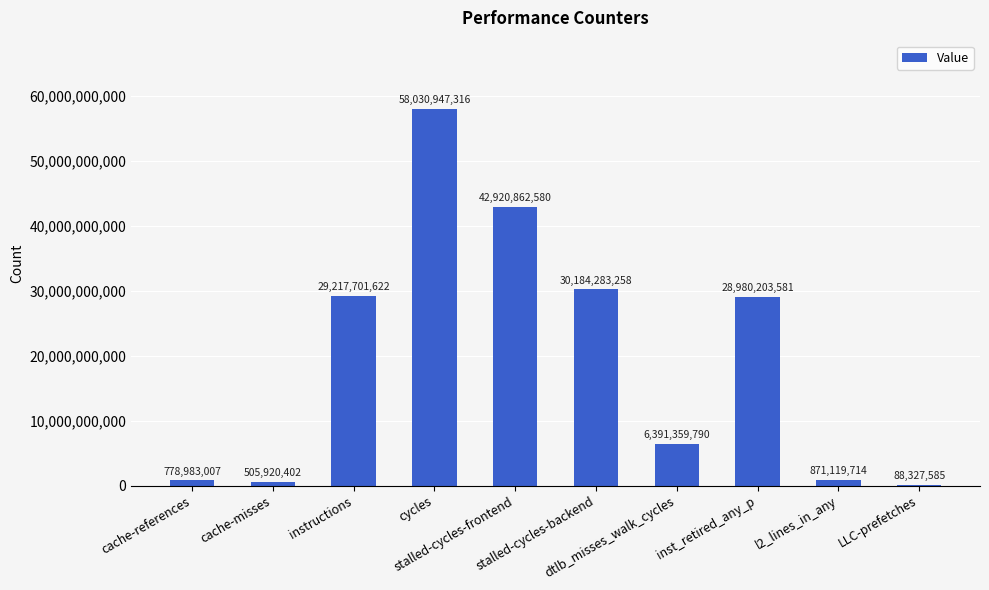

What is the sum of all values?

197969708855